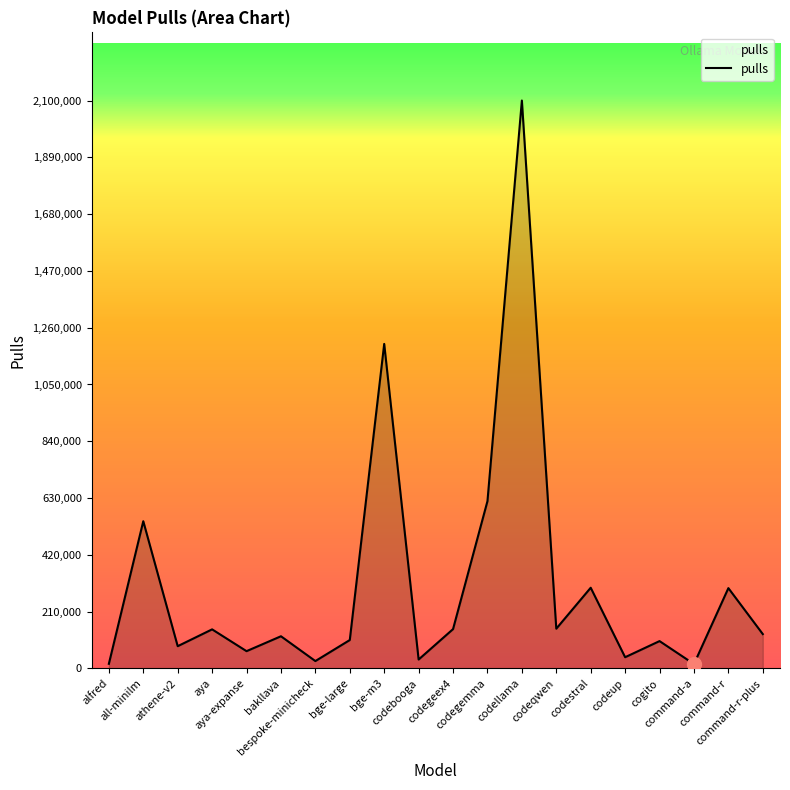

How many interior local peaks (higher than both neighbors) does the data have?

8